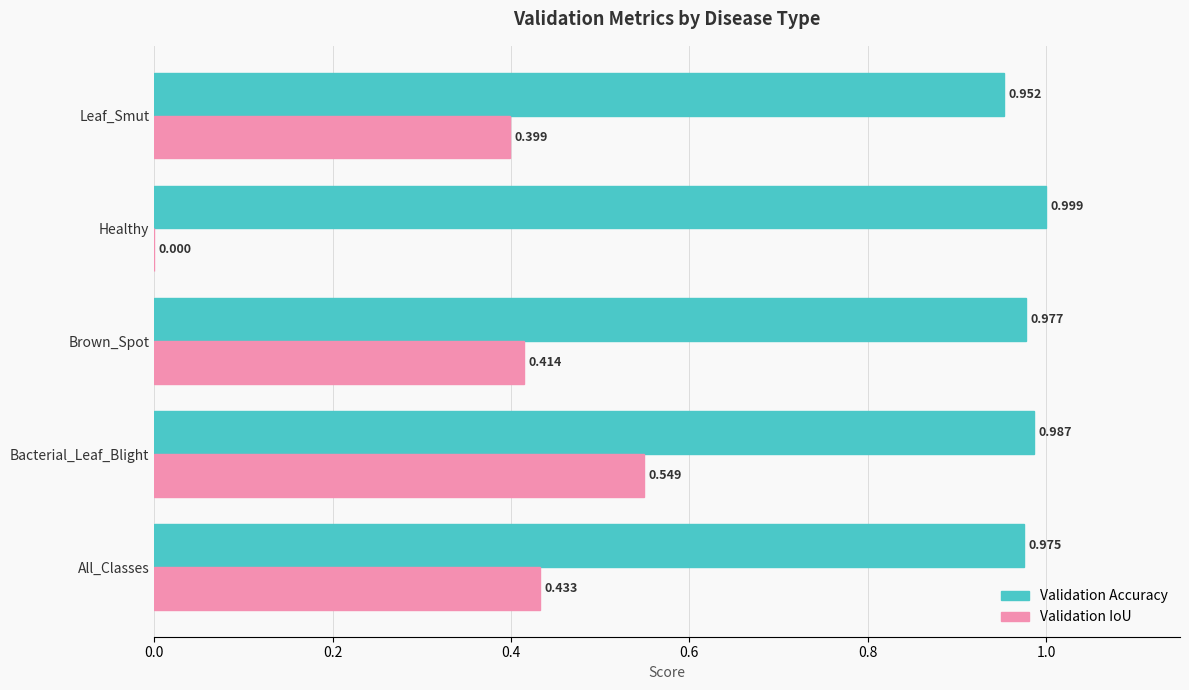

Which series has the largest range (max minus min)?

Validation IoU